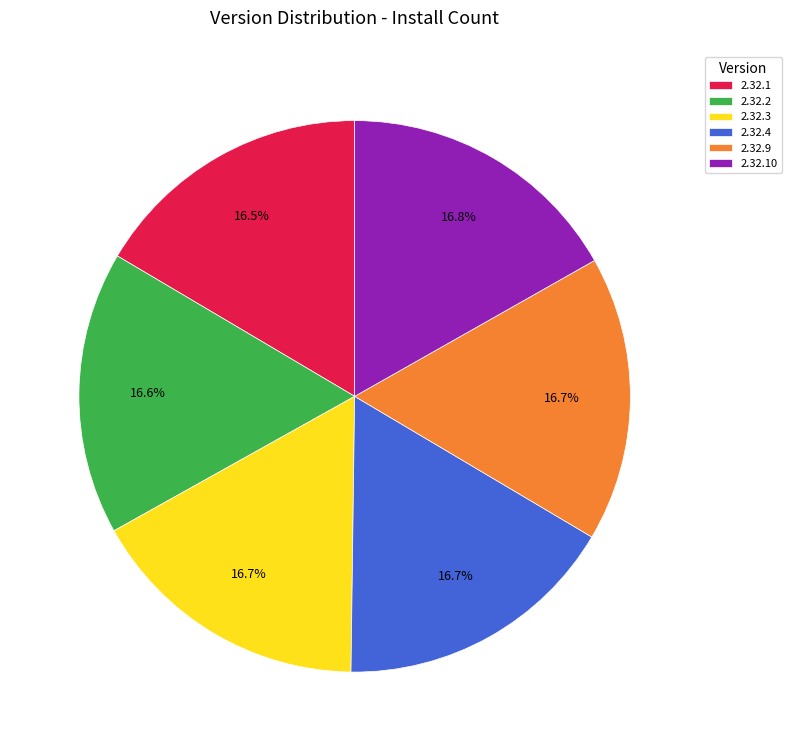

Is there a majority slice in this chart?

No